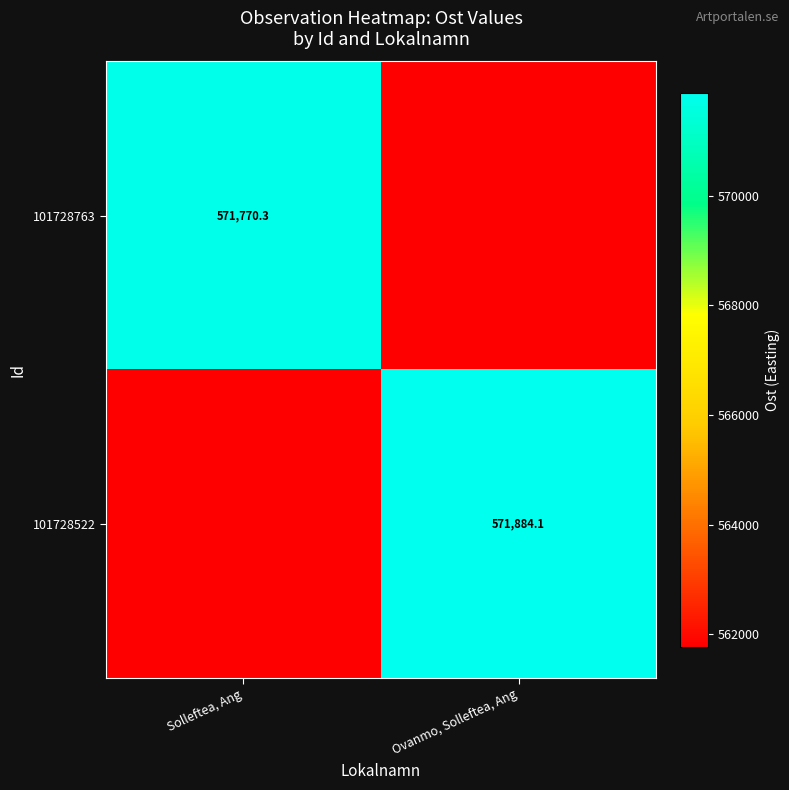

True or false: 101728522 has a value of 983403.8 at Solleftea, Ang.

False